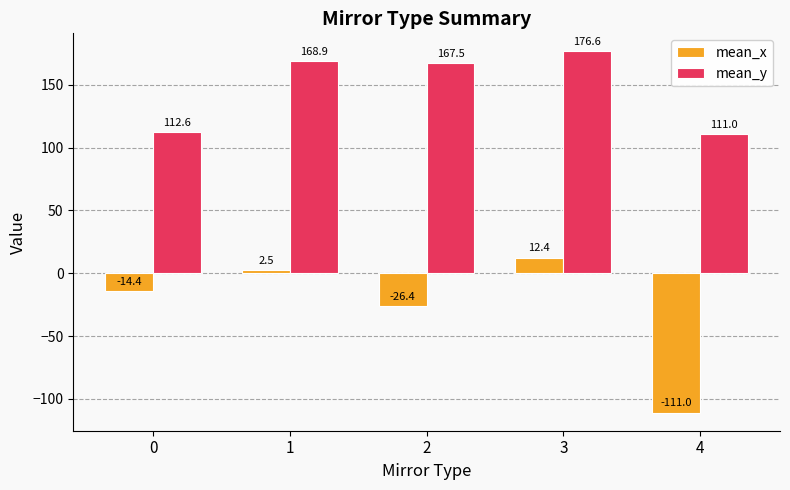

List the labels in order of mean_x value, smallest first.

4, 2, 0, 1, 3